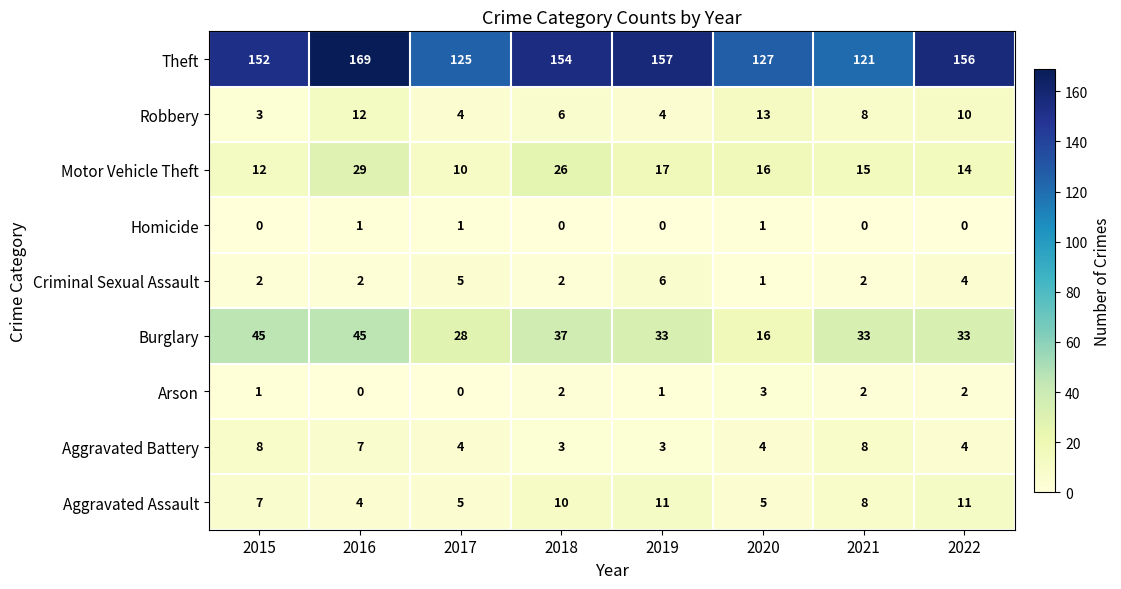

Which series changed the most between 2019 and 2020?

Theft